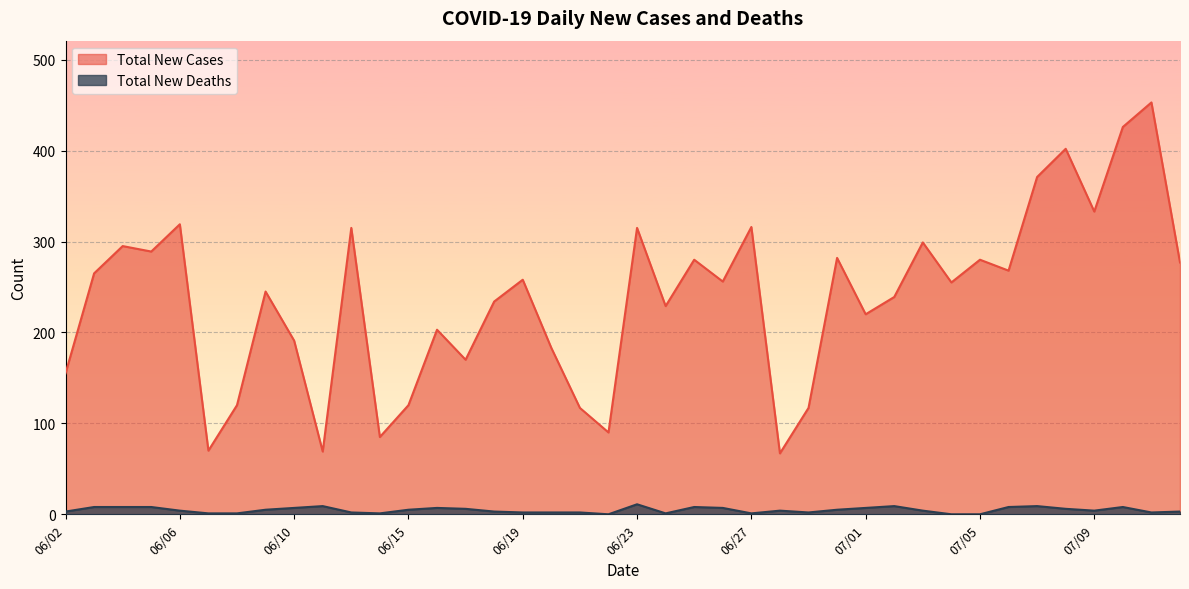

True or false: Total New Deaths and Total New Cases cross at least once.

False